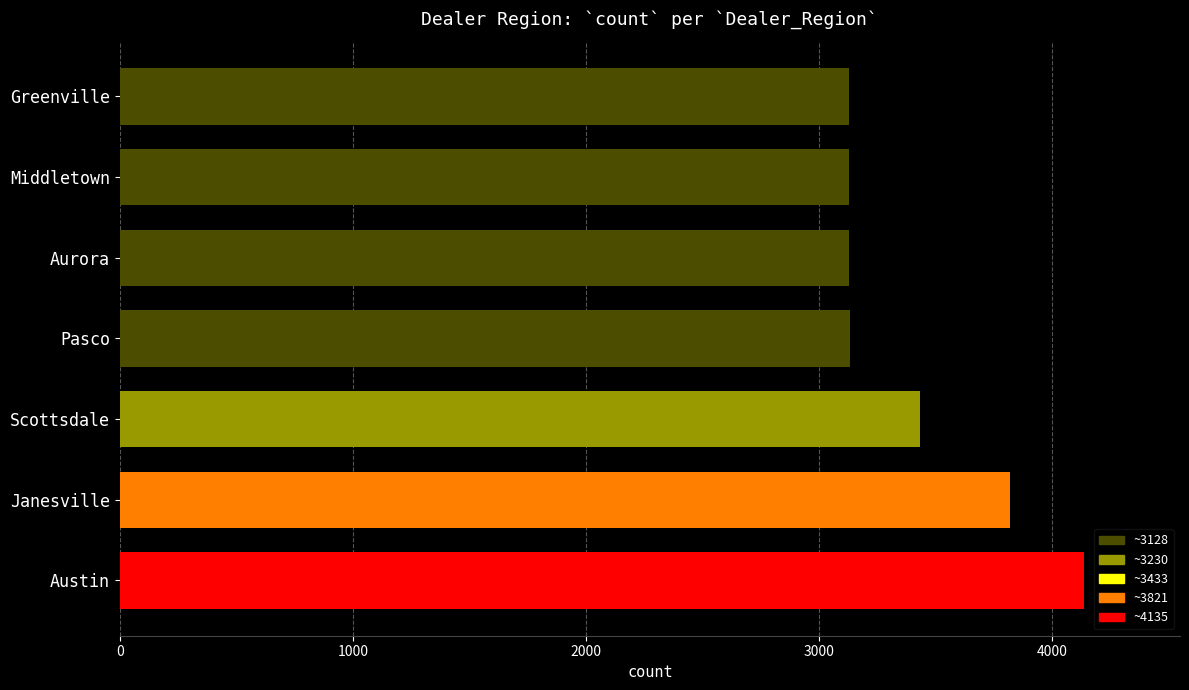

Between Austin and Greenville, which is larger?

Austin